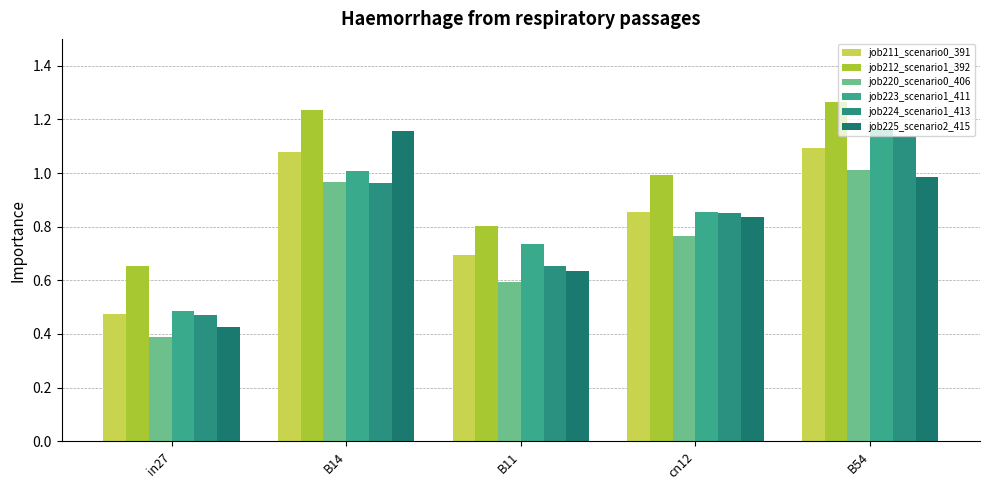

What is the greatest value displayed?

1.3